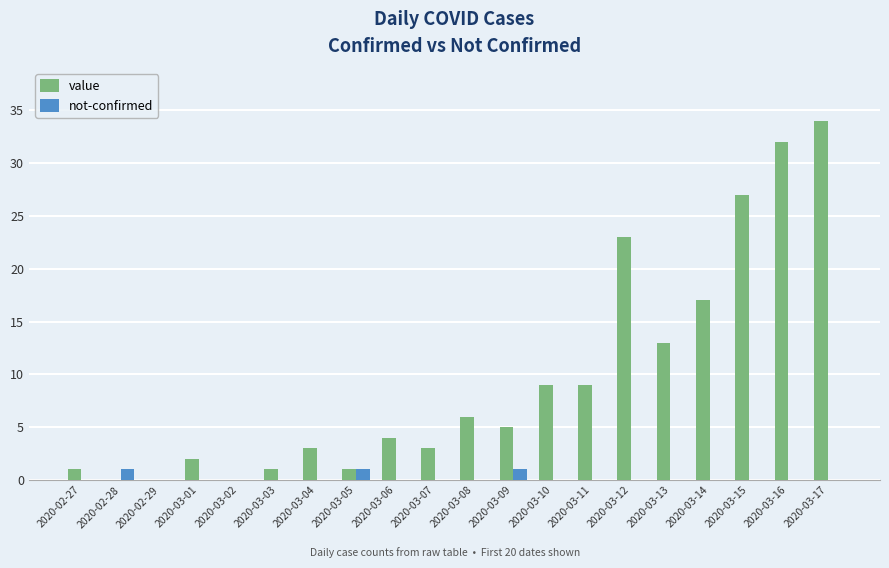

Reading right to left, extract all data points from this chart.

value: 34	32	27	17	13	23	9	9	5	6	3	4	1	3	1	0	2	0	0	1
not-confirmed: 0	0	0	0	0	0	0	0	1	0	0	0	1	0	0	0	0	0	1	0